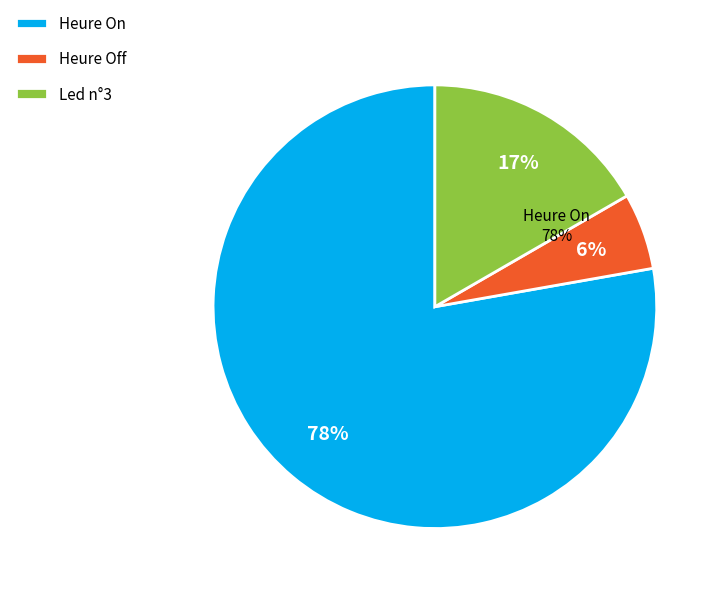

True or false: Heure Off accounts for 19% of the total.

False